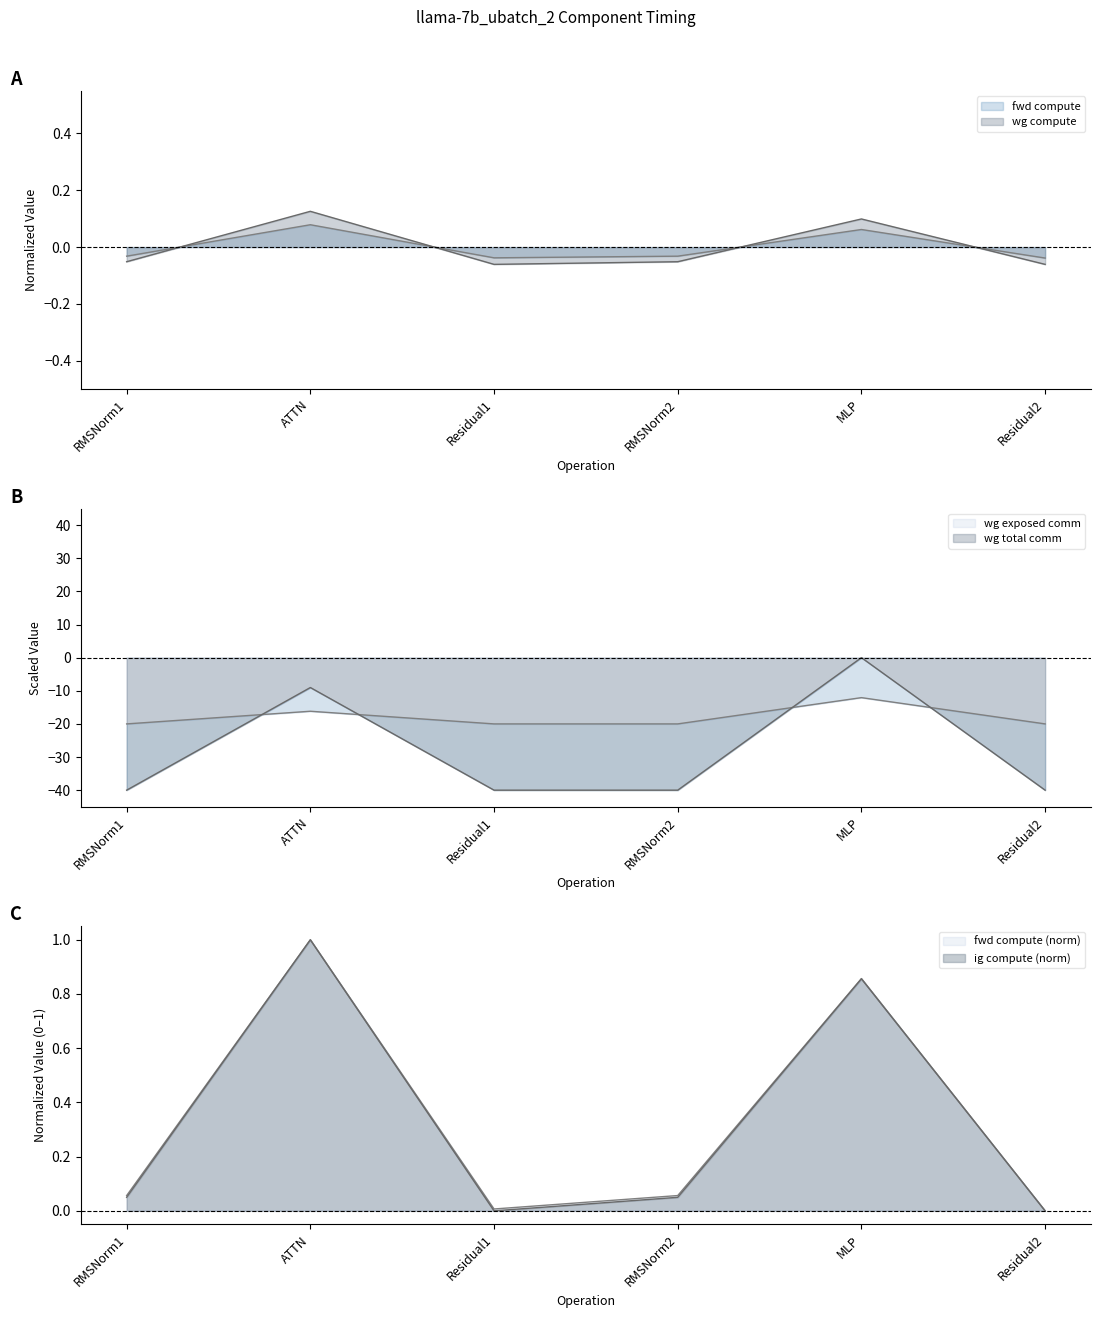

What is the average value of the wg exposed comm series?

-18.0